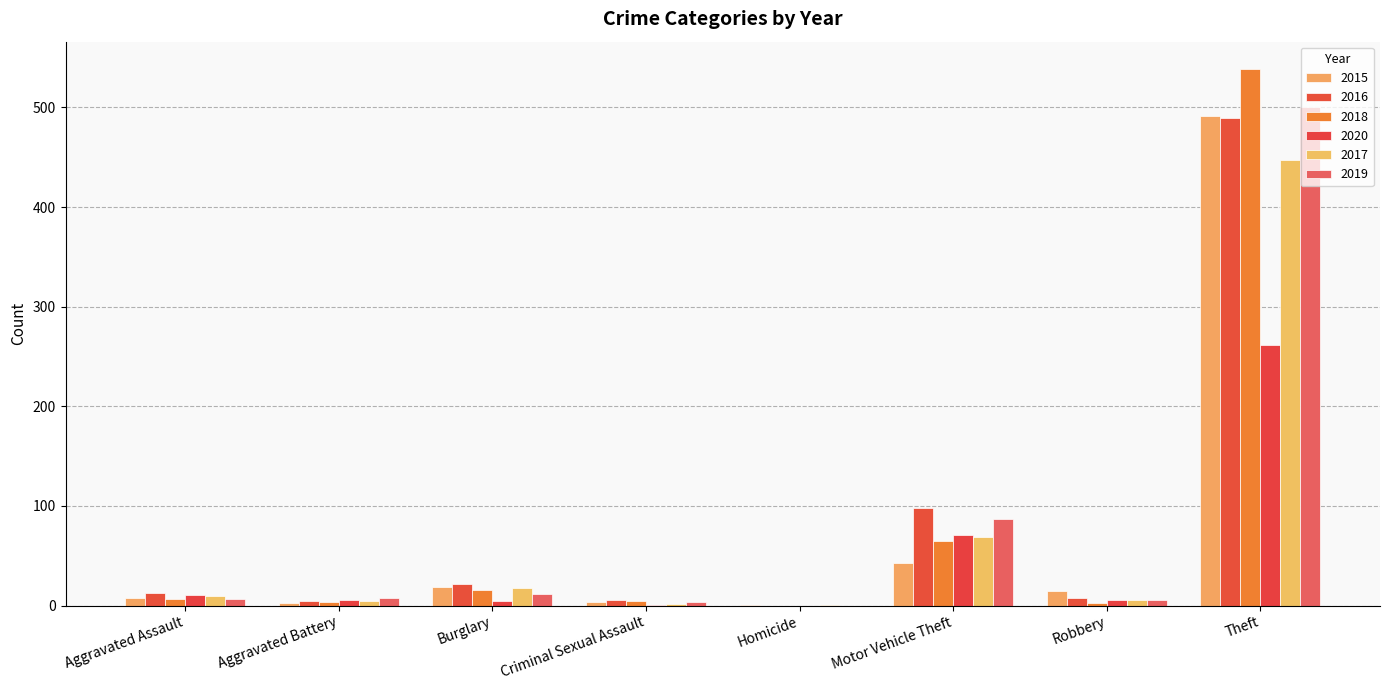

Reading left to right, extract all data points from this chart.

2015: 8	3	19	4	1	43	15	491
2016: 13	5	22	6	0	98	8	489
2018: 7	4	16	5	0	65	3	539
2020: 11	6	5	1	0	71	6	261
2017: 10	5	18	2	1	69	6	447
2019: 7	8	12	4	0	87	6	500